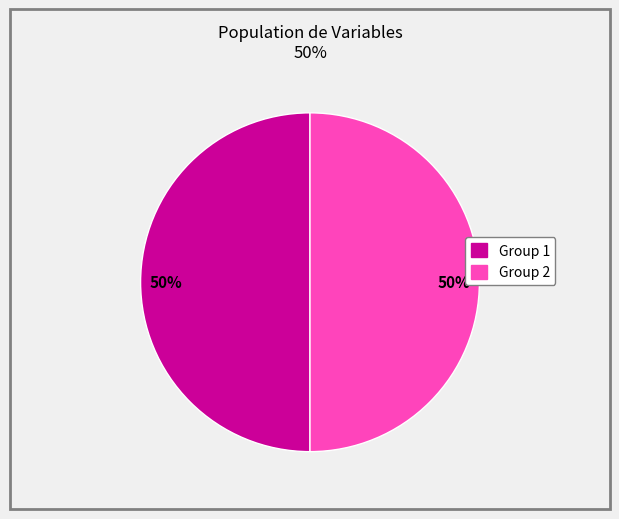

To the nearest percent, what is the average slice percentage?

50%